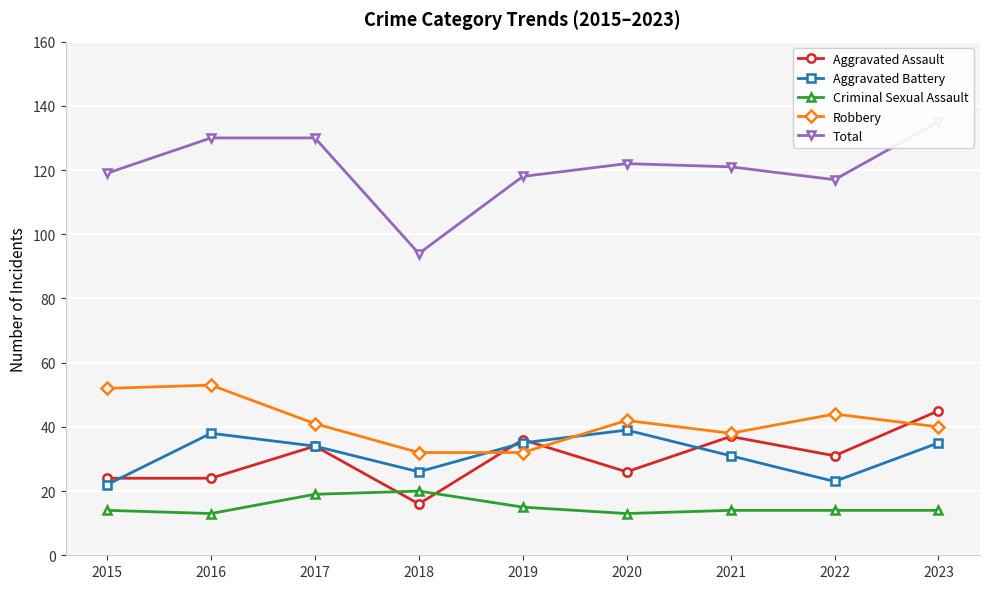

At which label is Criminal Sexual Assault closest to 16?

2019